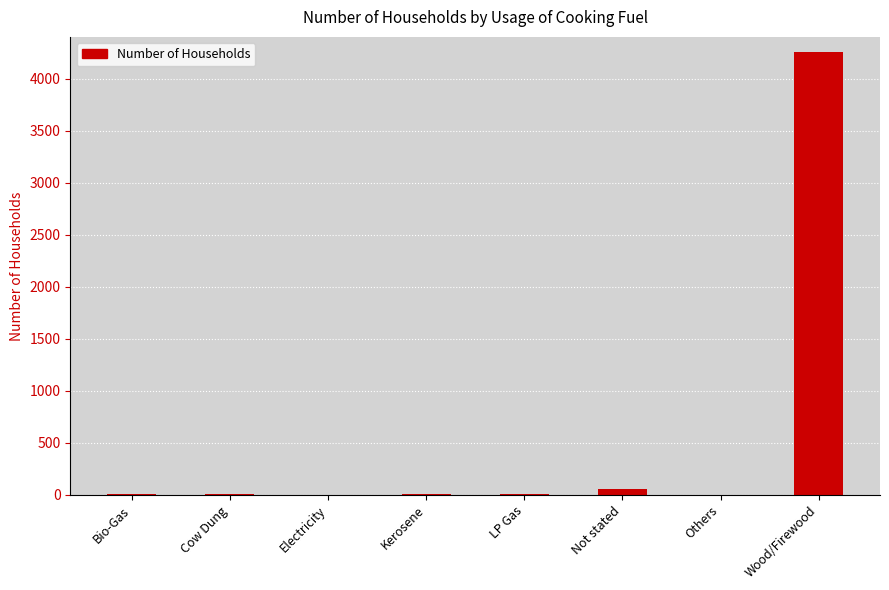

What is the sum of all values?

4343